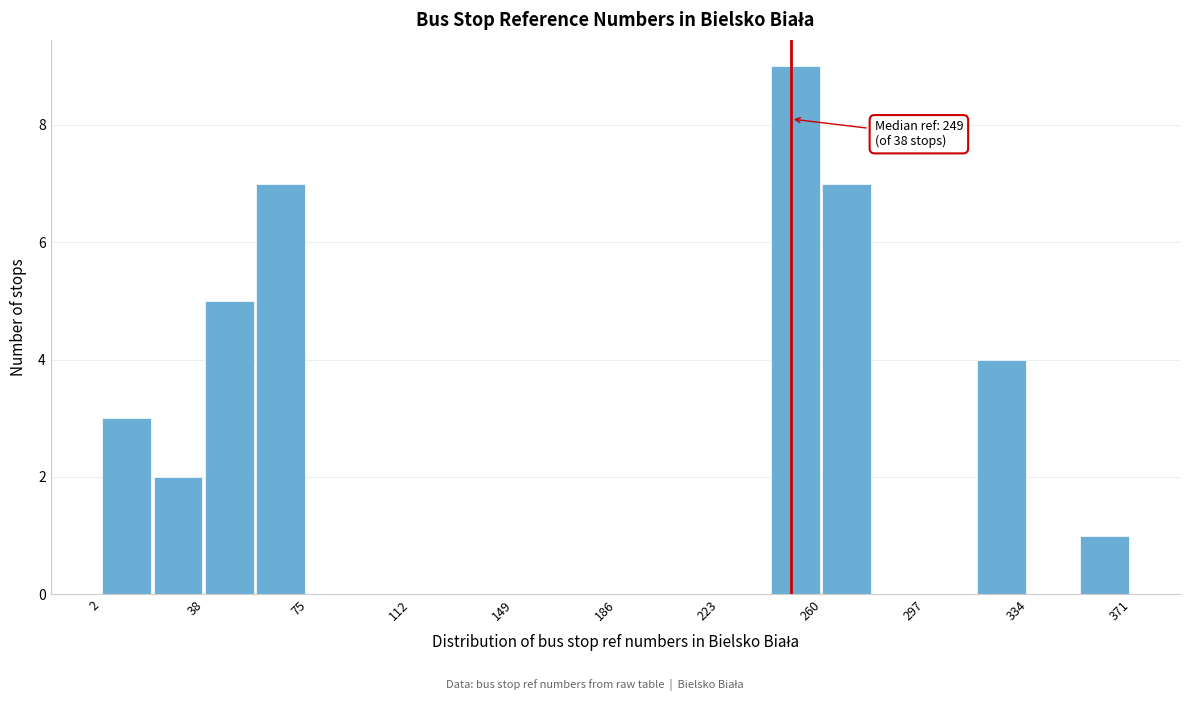

Read against the x-axis, roughly where is the centre of the tallest bar?

250